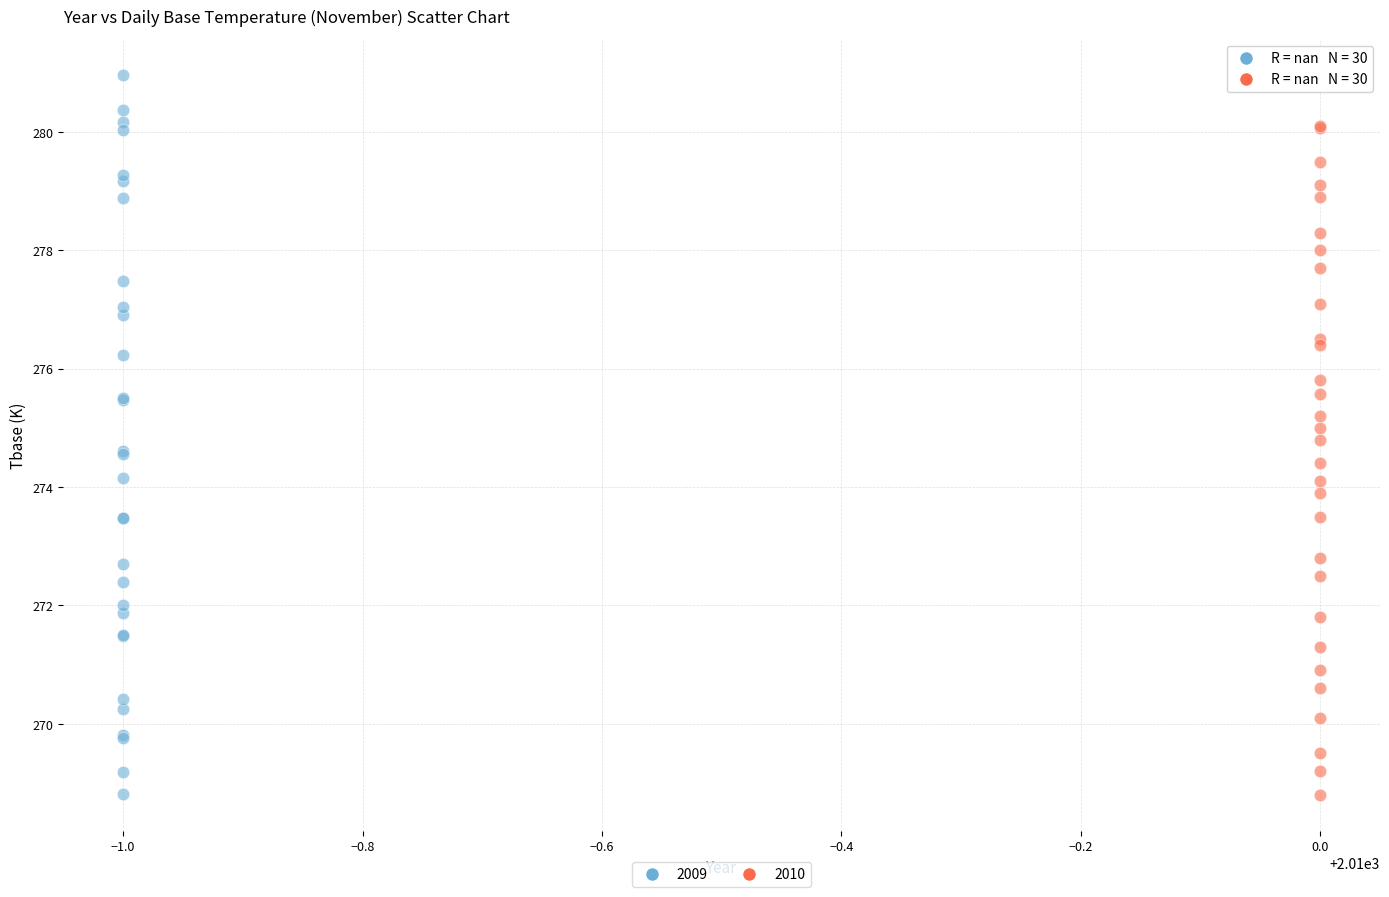

Which series reaches the maximum Y coordinate?

2009